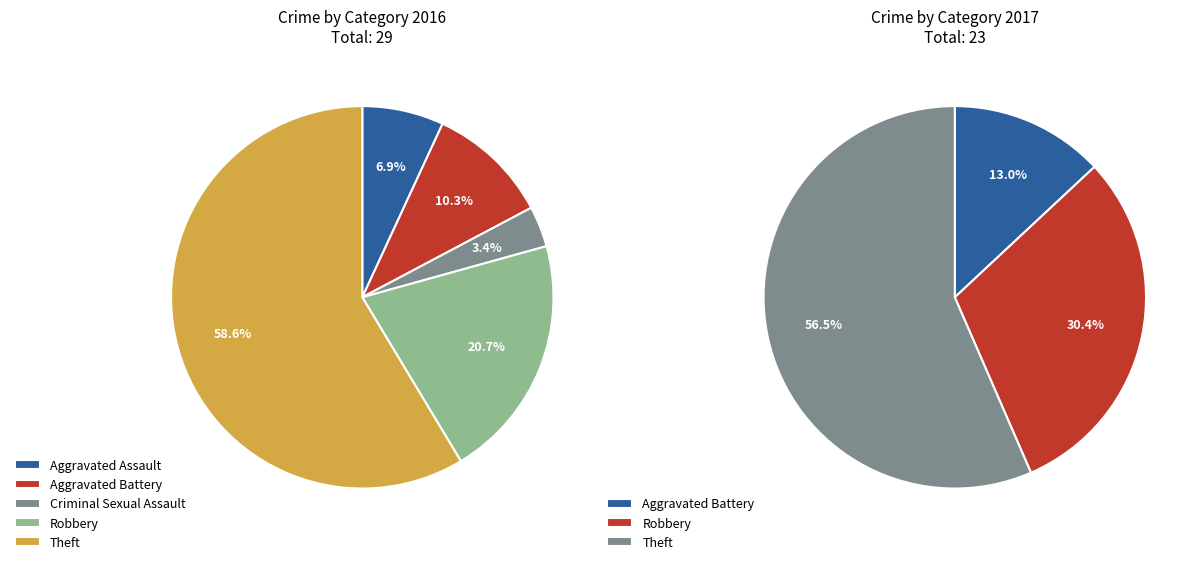

To the nearest percent, what is the average slice percentage?

20%